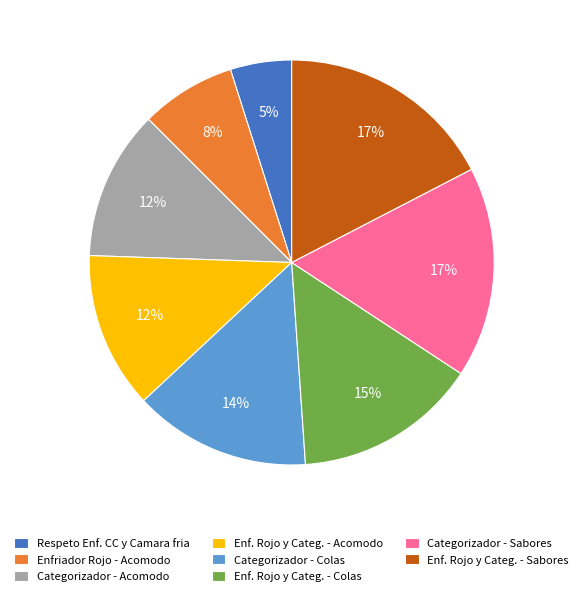

Which slice is the smallest?

Respeto Enf. CC y Camara fria